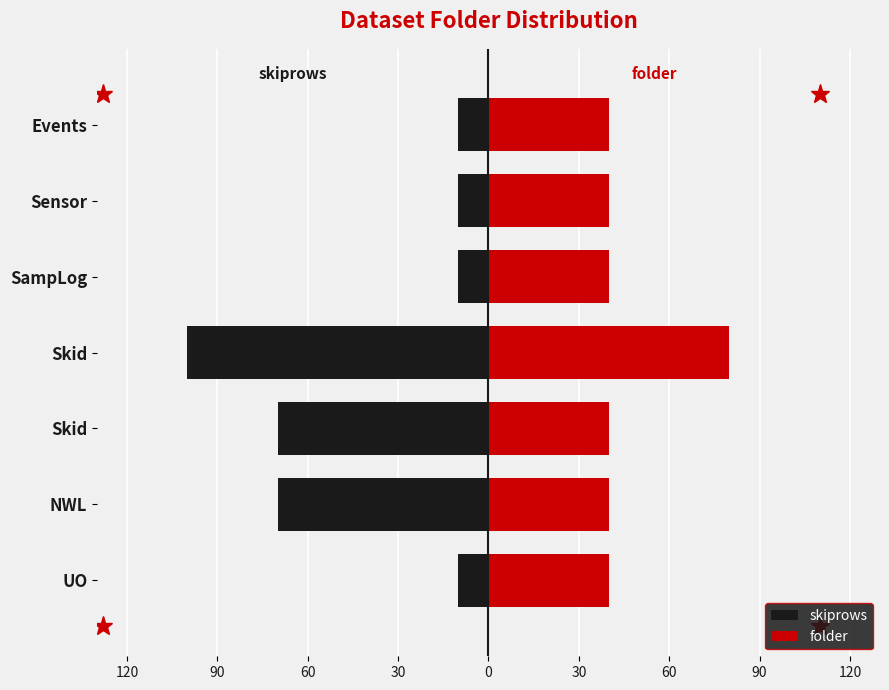

Reading right to left, transcribe all the data shown in this chart.

skiprows: -10	-10	-10	-100	-70	-70	-10
folder: 40	40	40	80	40	40	40